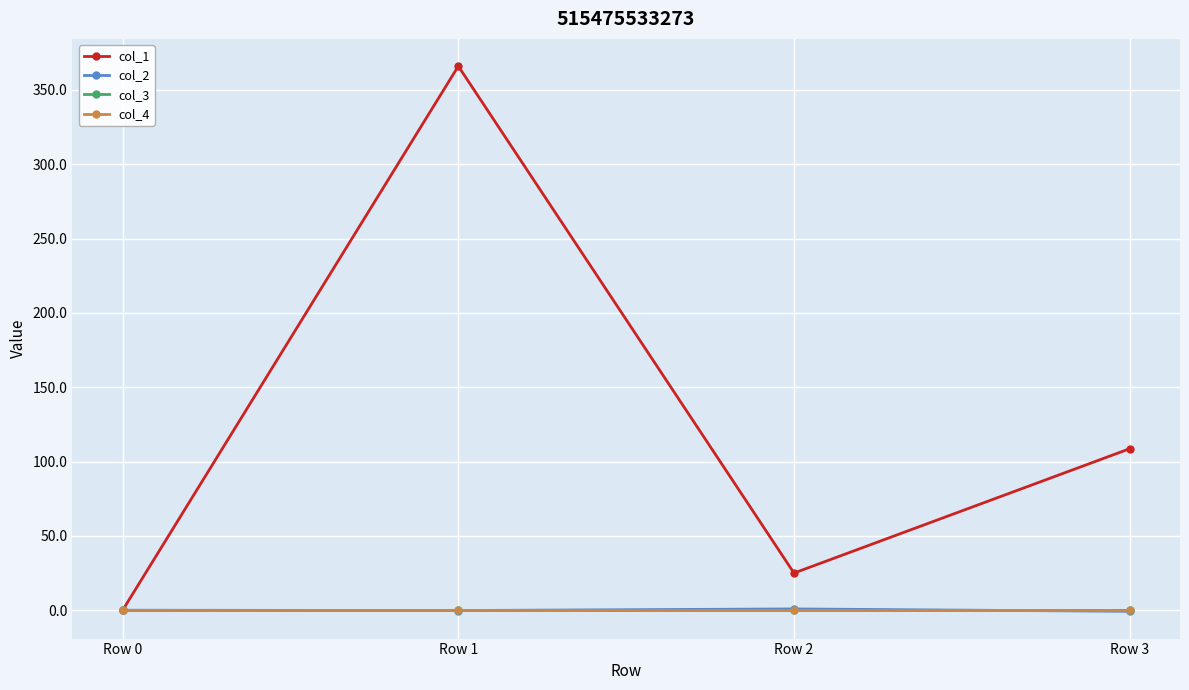

Reading left to right, extract all data points from this chart.

col_1: 0.0	366.0	25.0	108.6
col_2: 0.0	-0.2	0.9	-0.7
col_3: 0.0	0.0	0.0	0.0
col_4: 0.0	0.0	0.0	0.0